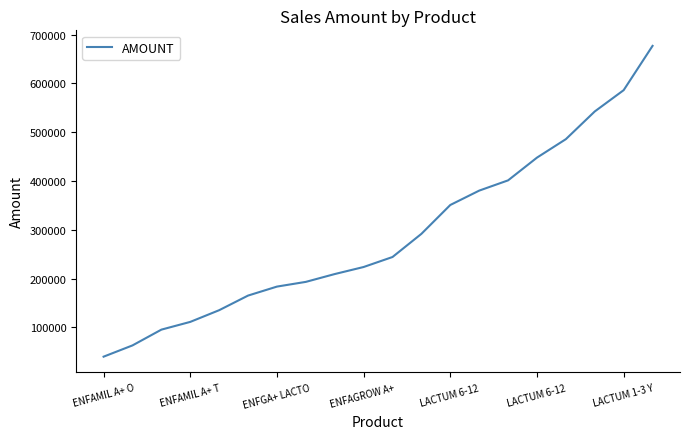

What is the greatest value displayed?

676977.3